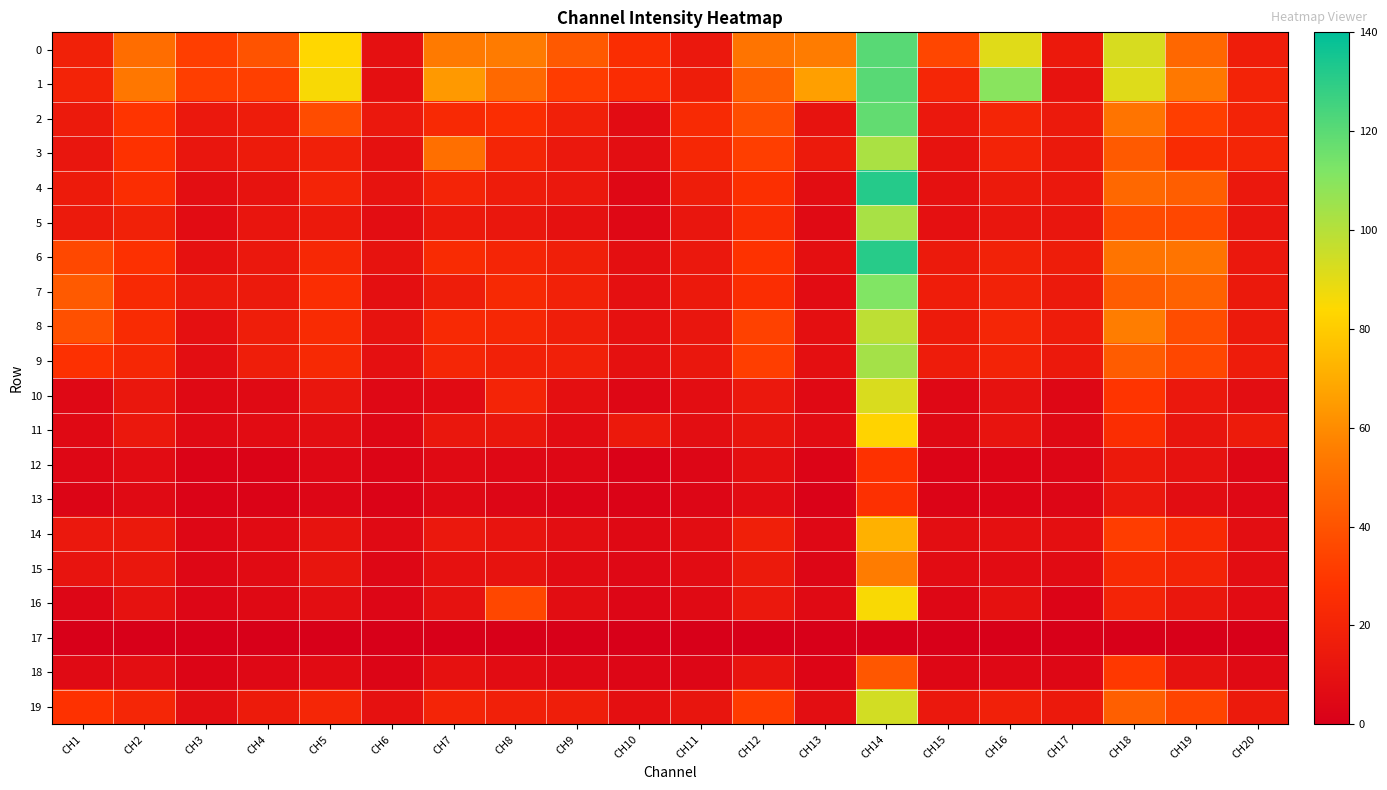

Which series has the largest total across all categories?

1